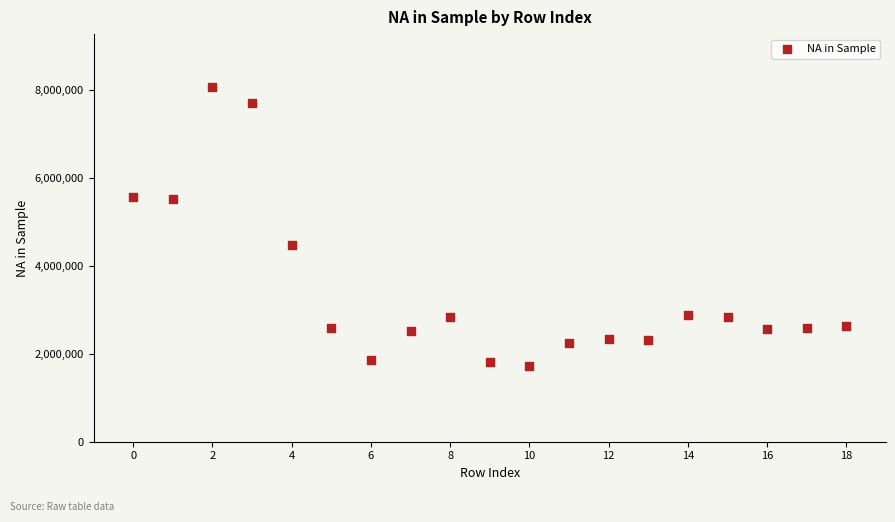

What Y value in the scatter plot is closest to 4883048?

4458360.5